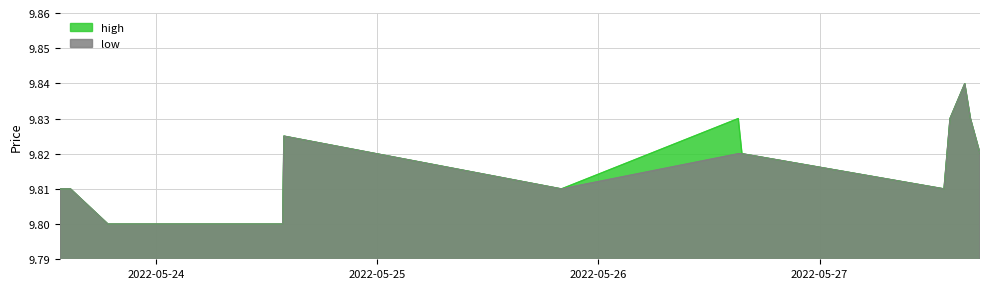

What is the approximate value of high at 2022-05-27 13:30:00?

9.8